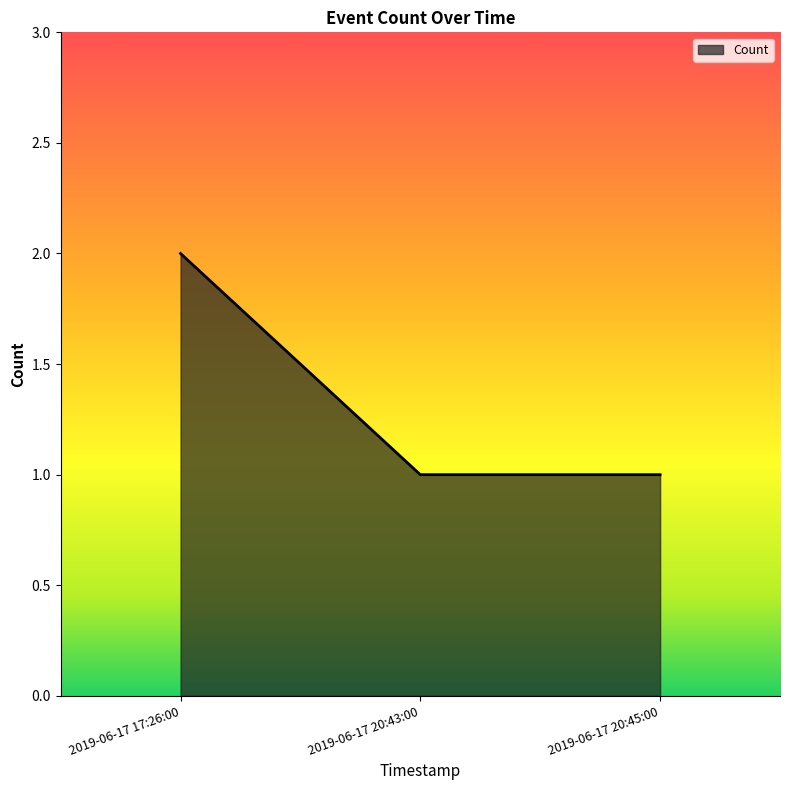

Which label corresponds to the largest value in the chart?

2019-06-17 17:26:00